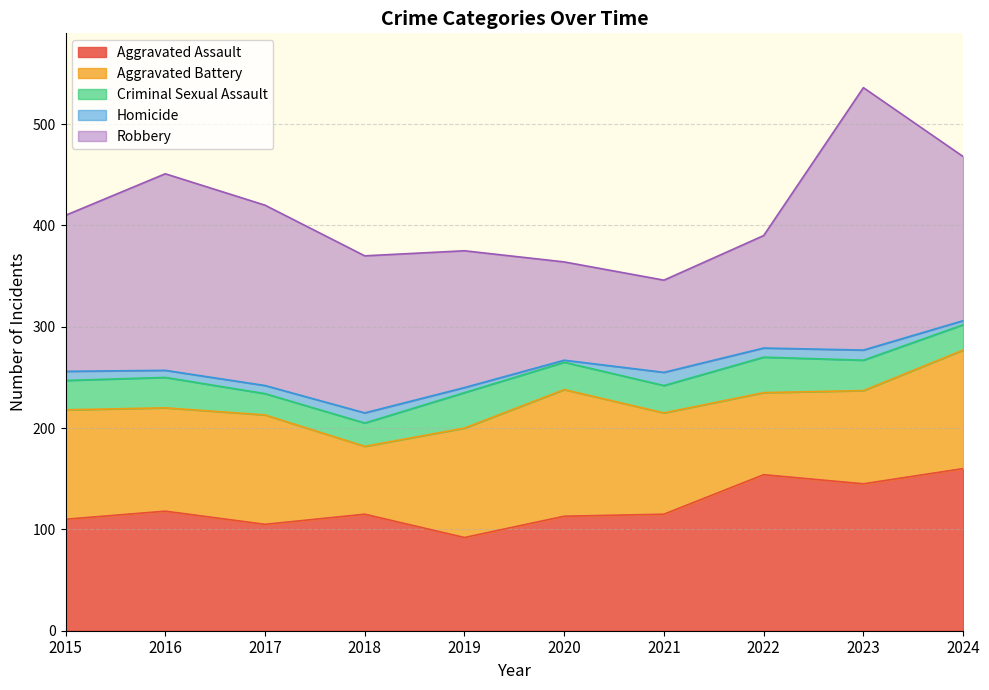

How many data points in Robbery are above 155?

4